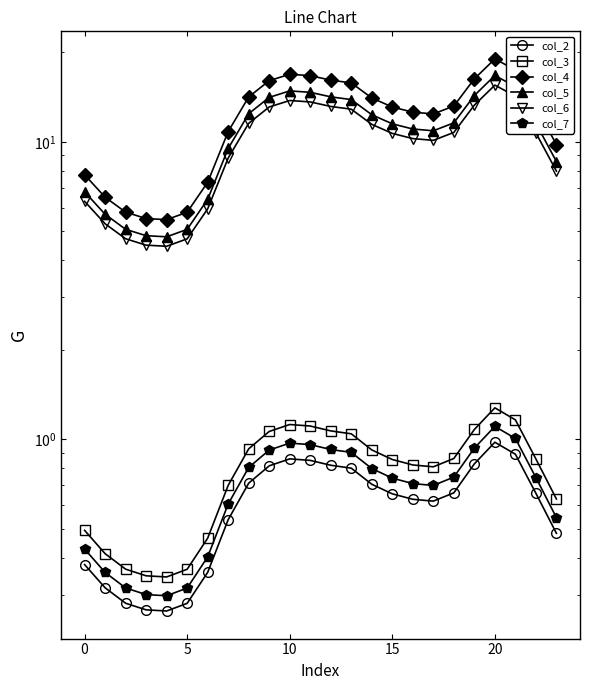

At which category is the sum across all series the highest?

20